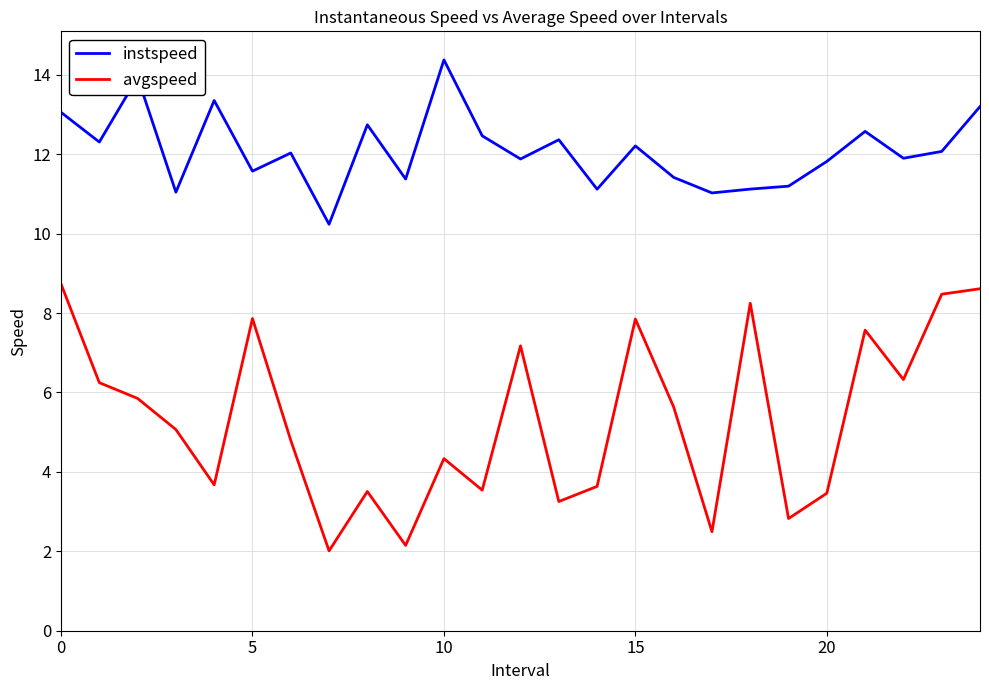

Which series has the largest total across all categories?

instspeed